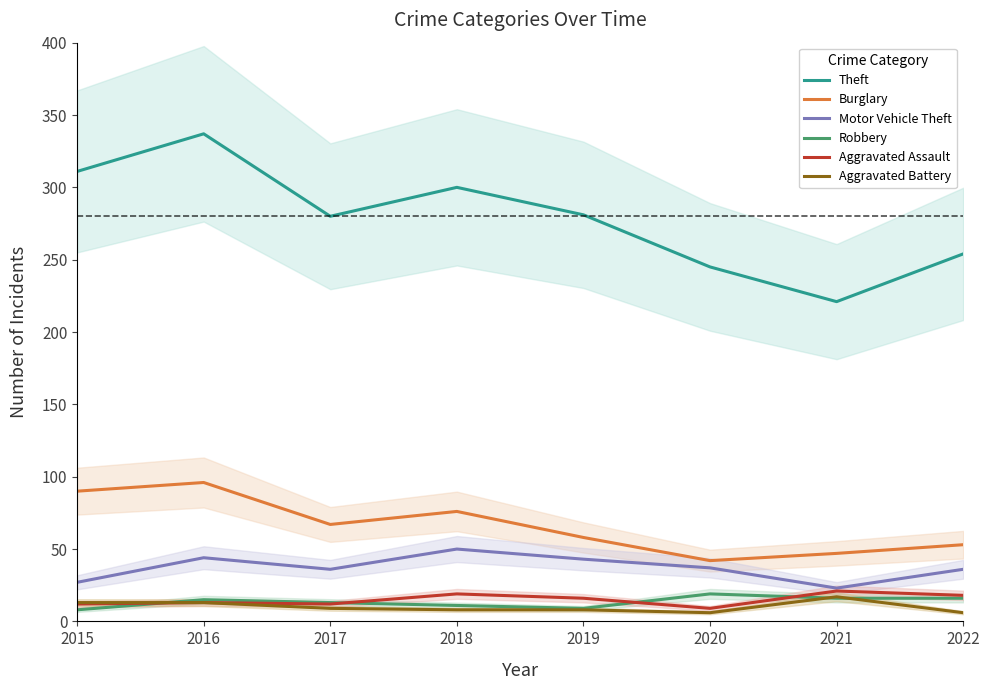

What is the value of the Theft point at the 2nd from the left?

337